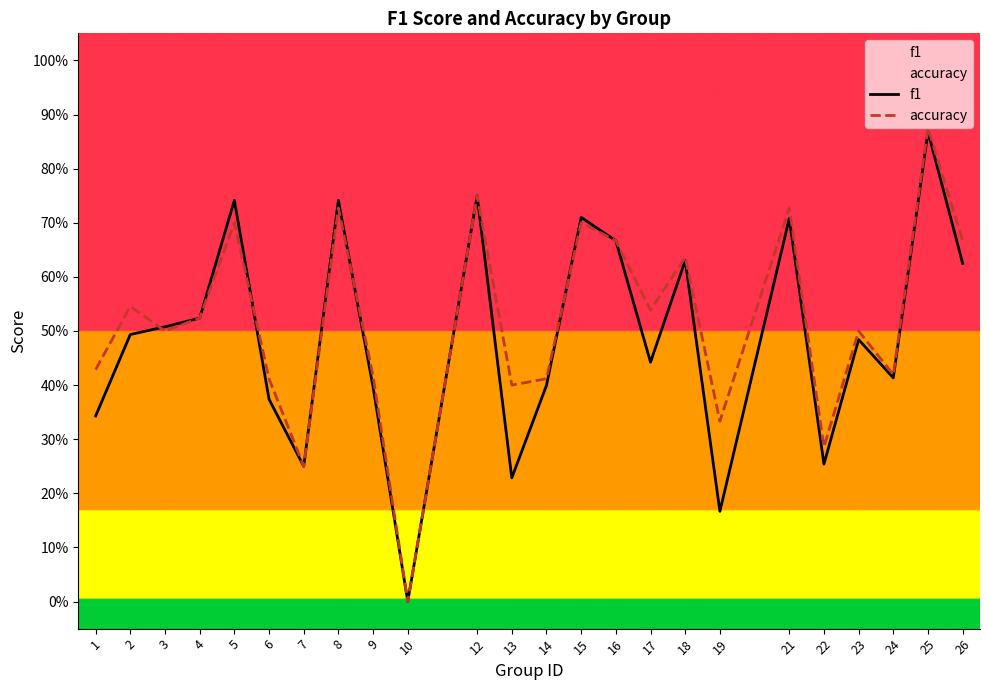

What is the difference between the maximum and minimum values in the accuracy series?

0.9